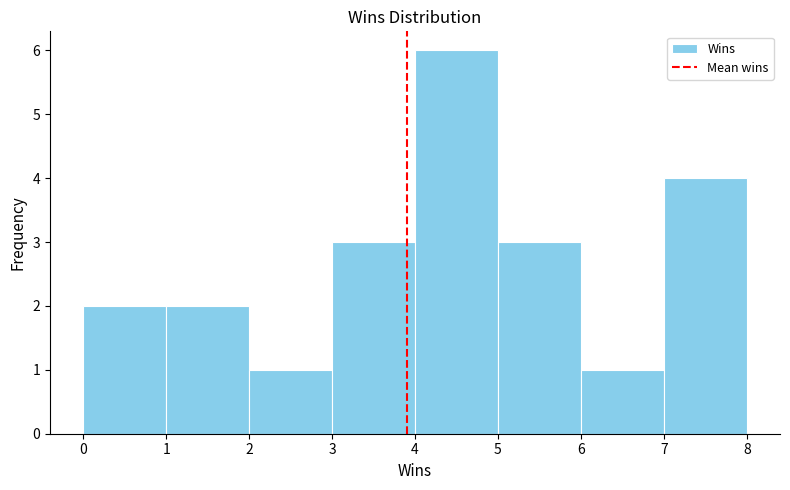

Which range on the x-axis has the tallest bar?

4 to 5